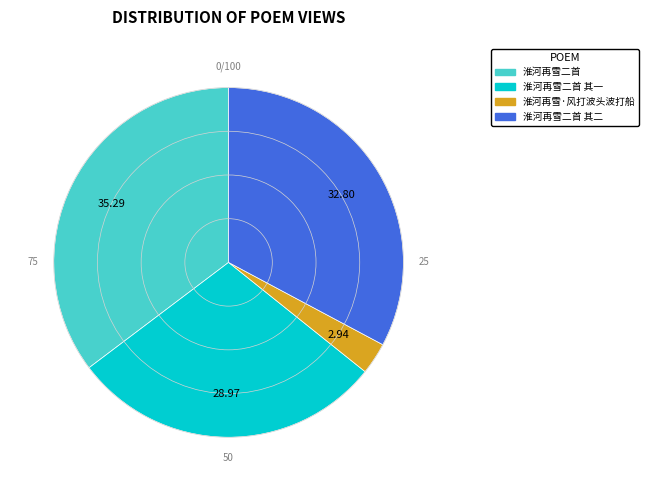

Does any single category account for the majority?

No